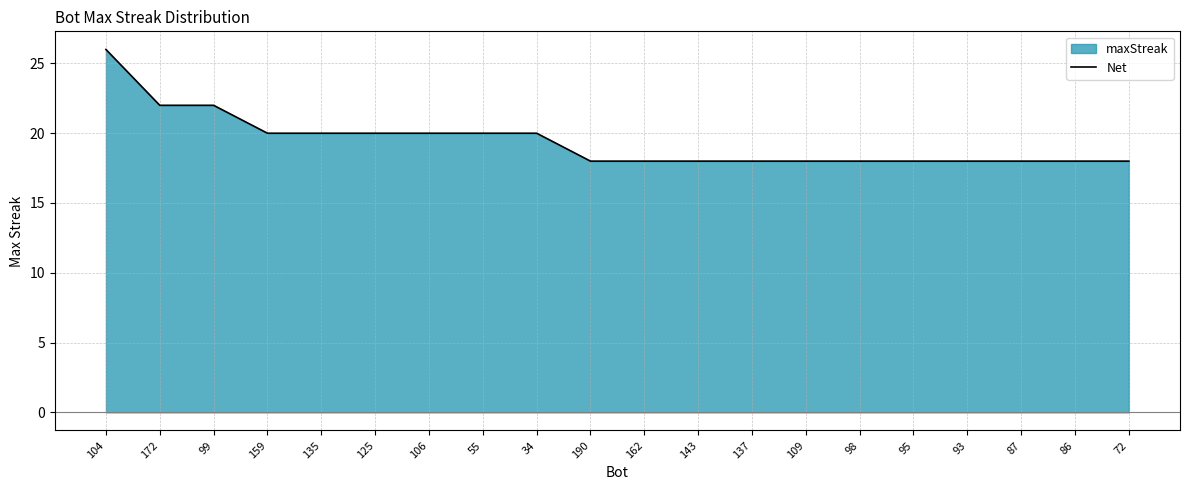

Which label corresponds to the smallest value in the chart?

190